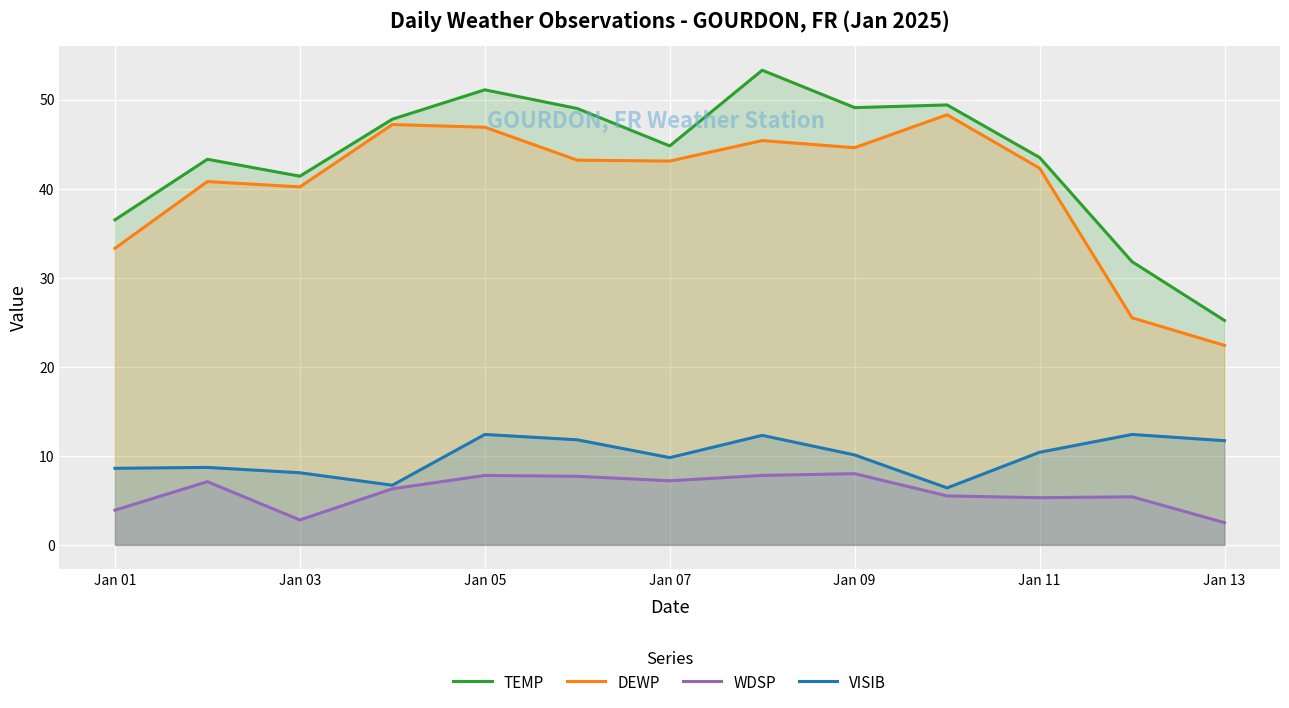

Which category has the lowest value in the DEWP series?

Jan 13